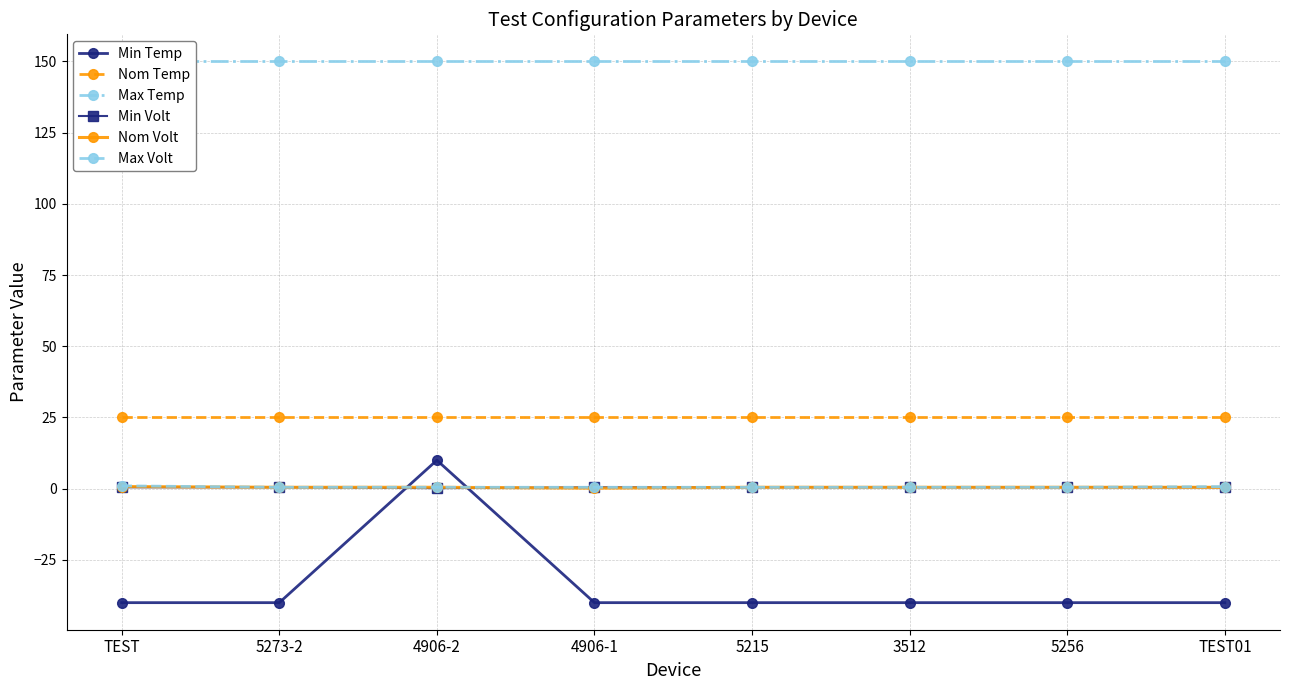

What is the average value of the Min Temp series?

-33.8